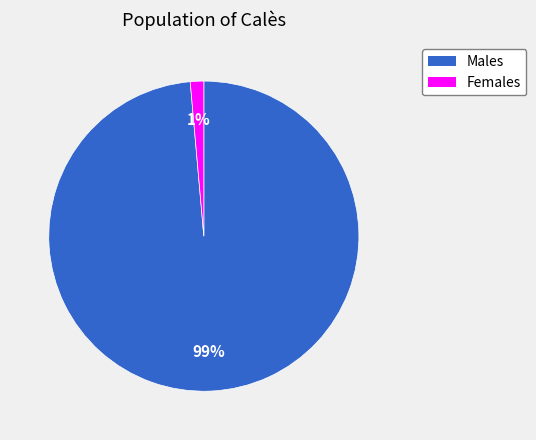

The Females slice represents 1% of the pie. True or false?

True